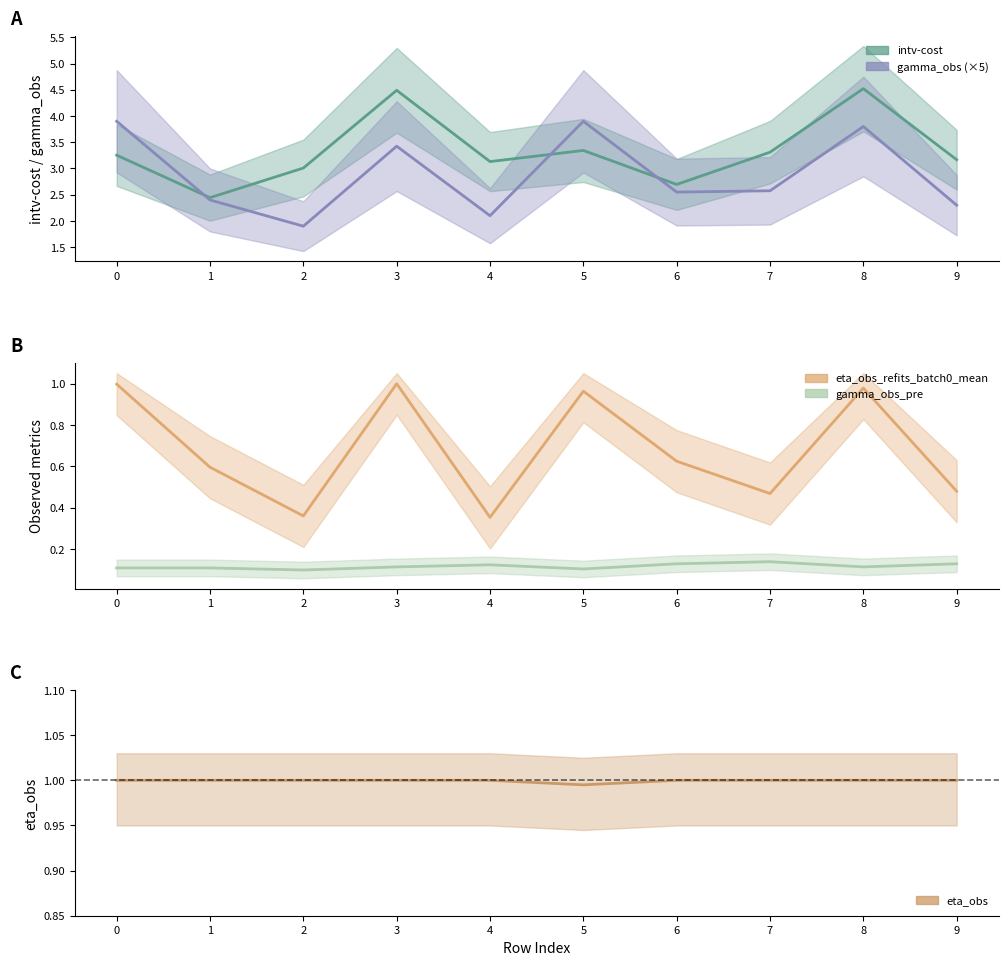

At which category does eta_obs reach its first local valley?

5